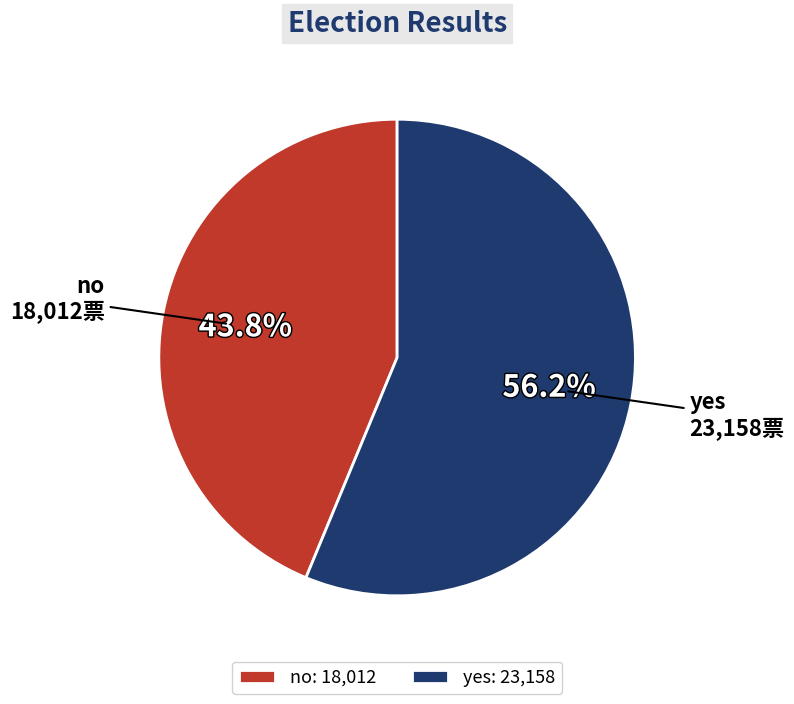

Which slice is the smallest?

no